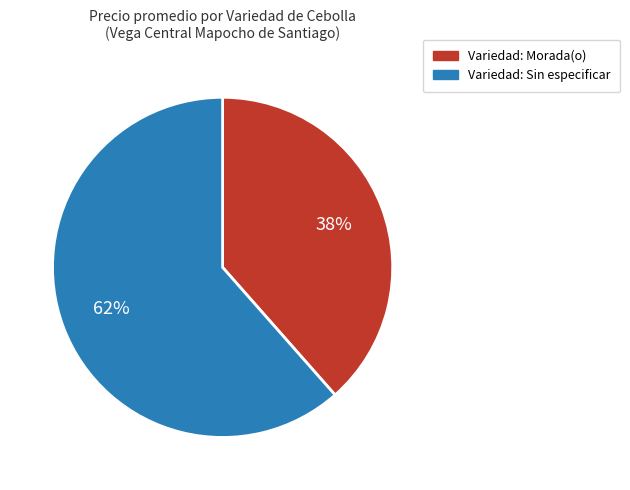

Does any single category account for the majority?

Yes